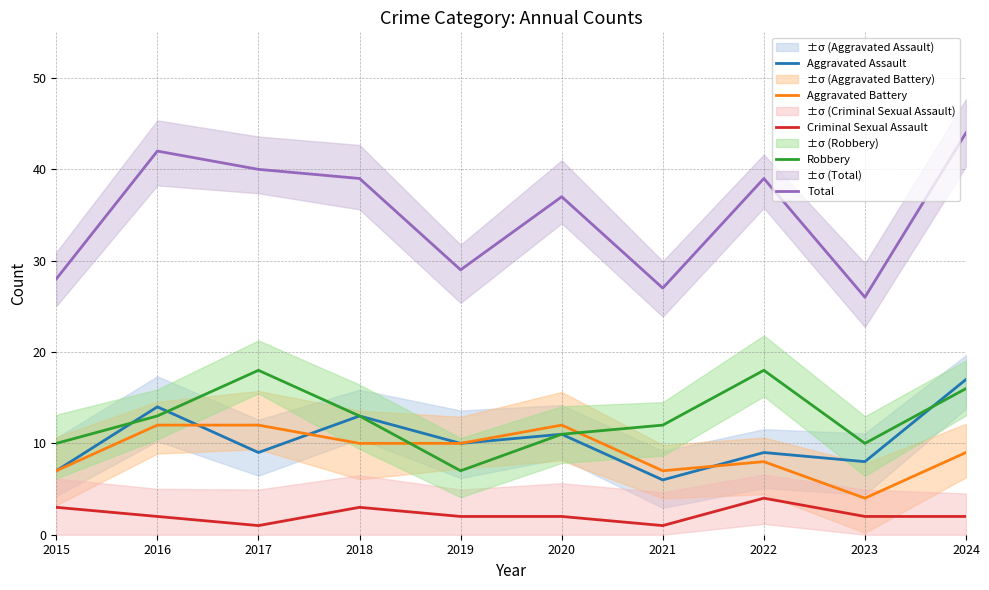

Does the chart display data point markers on the line(s)?

No